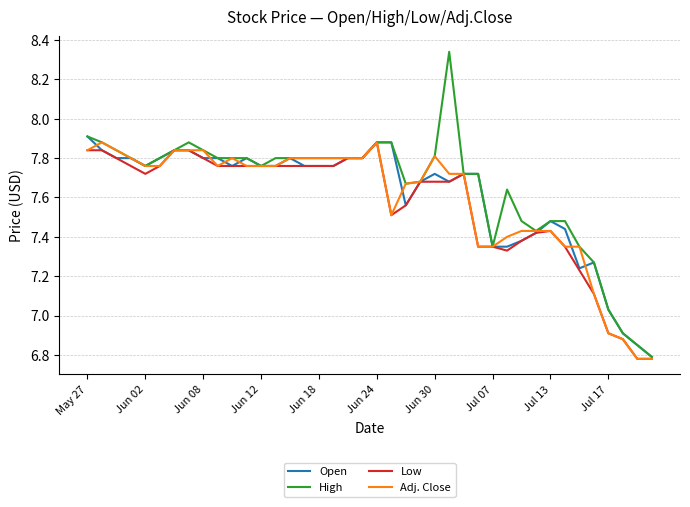

Which series has the largest range (max minus min)?

High